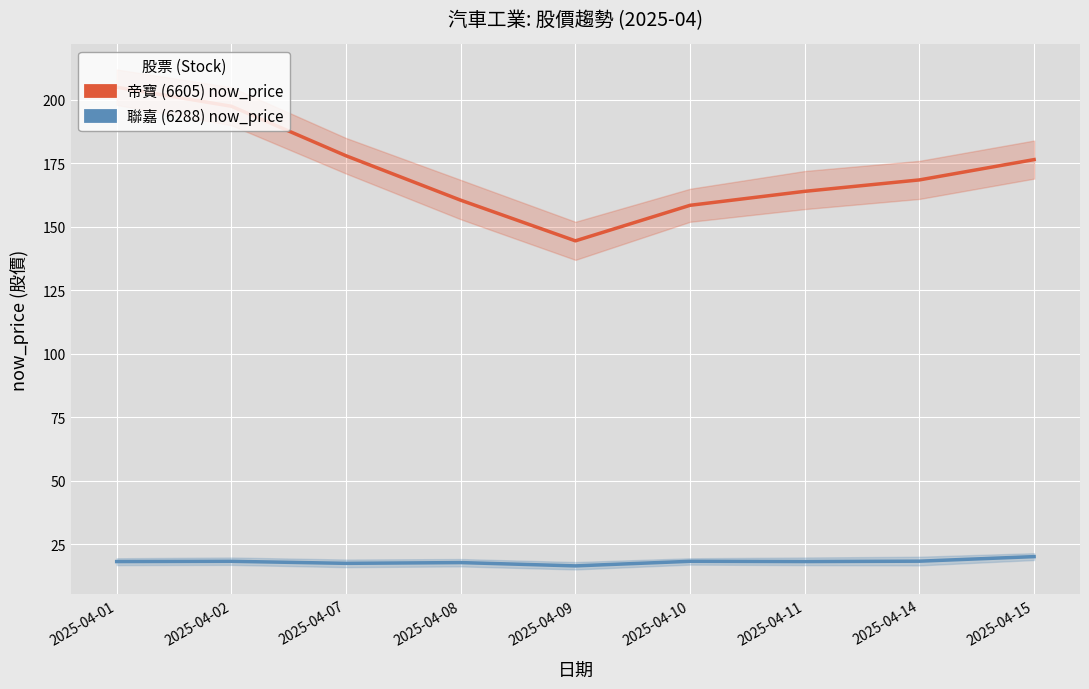

What is the value of the 帝寶 (6605) now_price point at the 1st from the left?

205.0